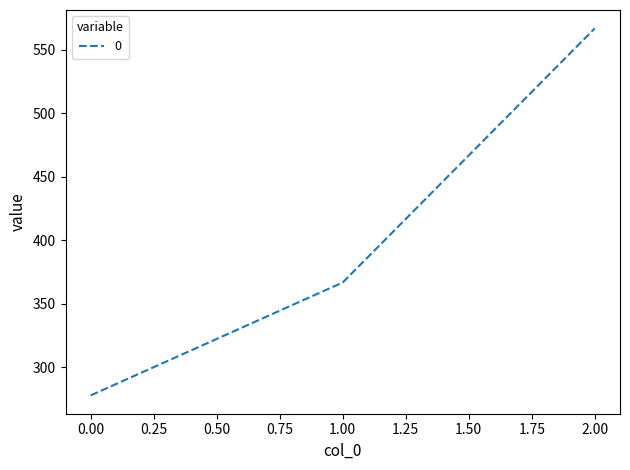

Is it true that the value at 2.00 is 226.8?

False